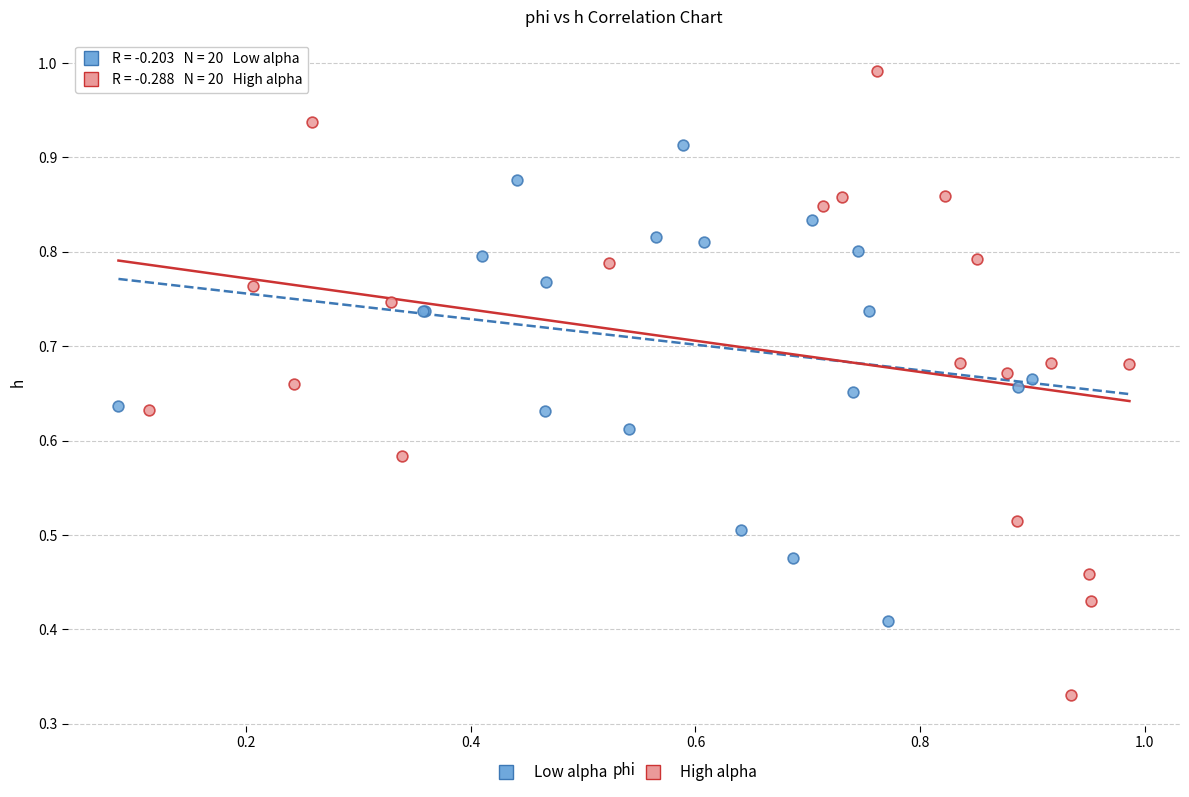

Which series contains the highest Y value?

High alpha